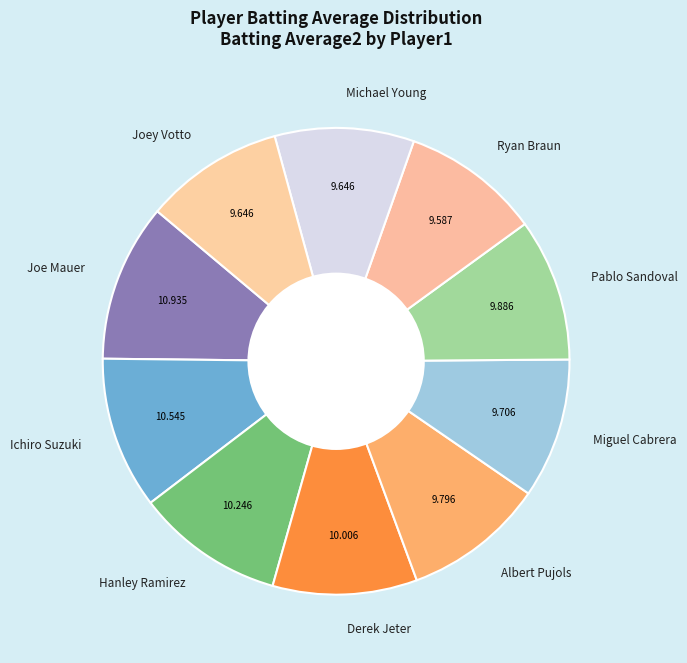

Does Joe Mauer account for over 50% of the chart?

No